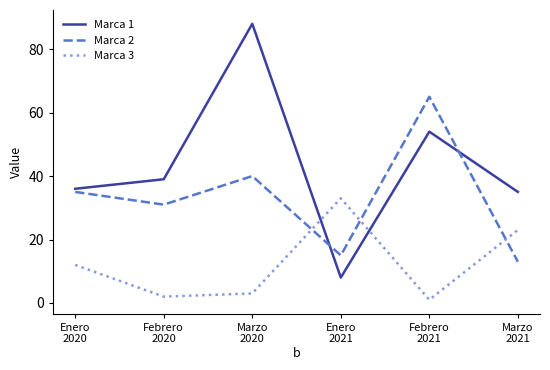

Rank the series by their average value, from lowest to highest.

Marca 3, Marca 2, Marca 1